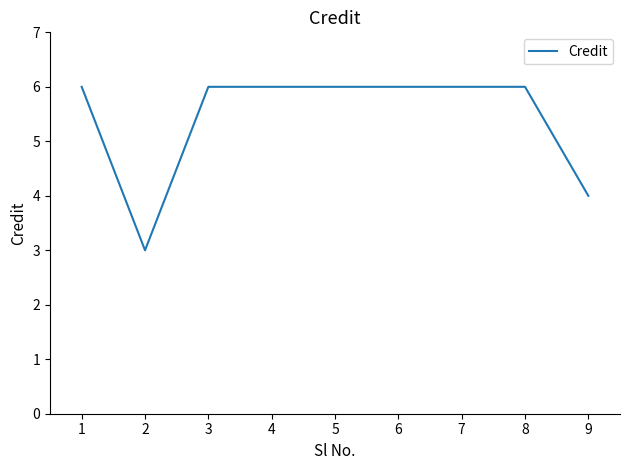

Reading left to right, what are all the values shown in this chart?

6	3	6	6	6	6	6	6	4